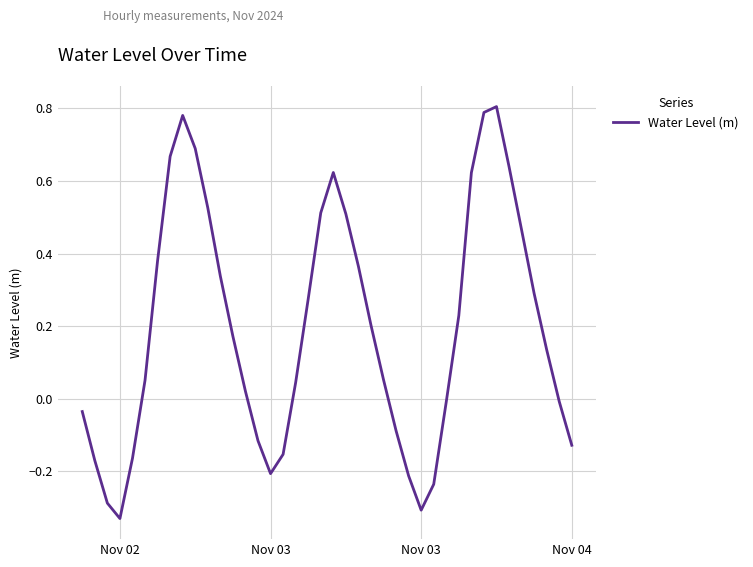

How many values exceed 0?

25